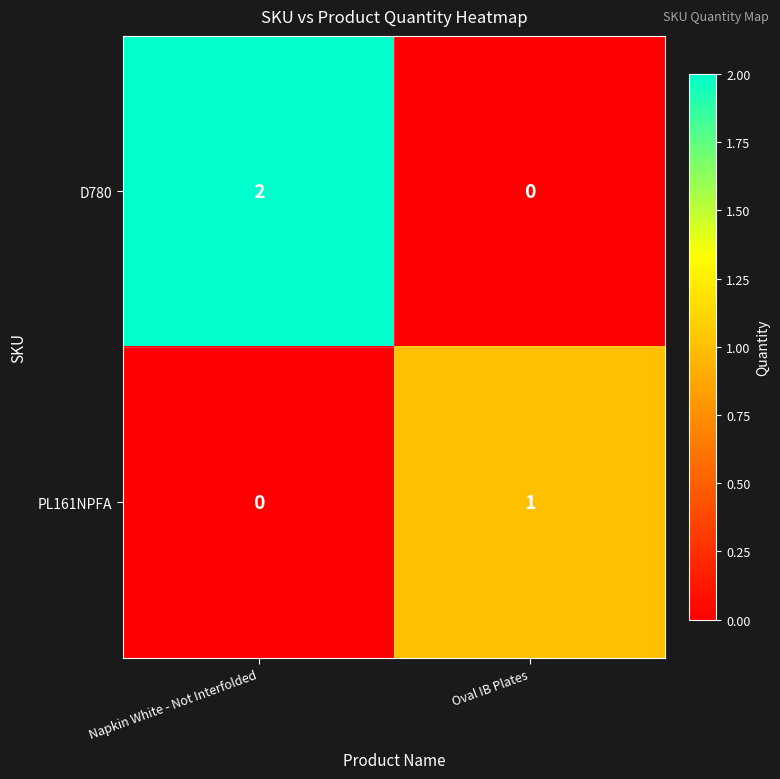

Rank the series by their maximum value, from lowest to highest.

PL161NPFA, D780